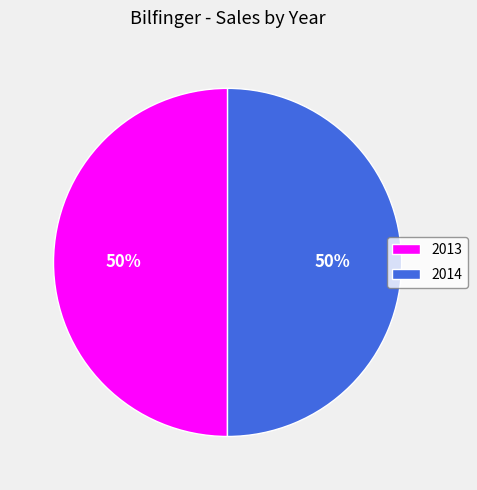

True or false: 2014 accounts for 50% of the total.

True